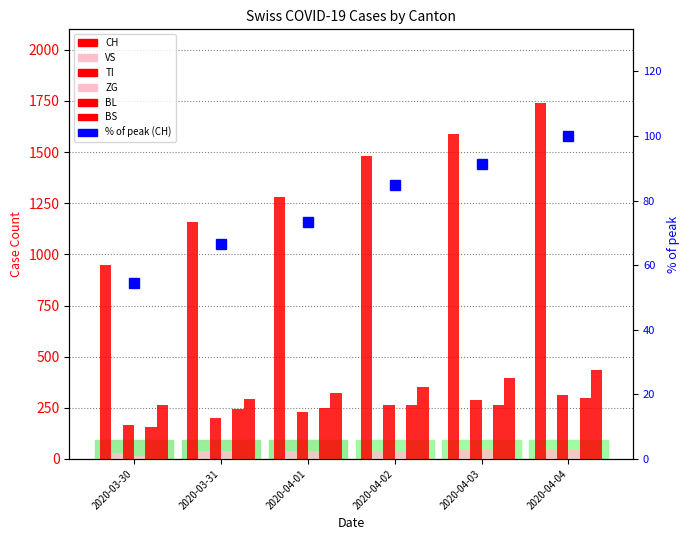

True or false: BL has a value of 298.0 at 2020-04-04.

True